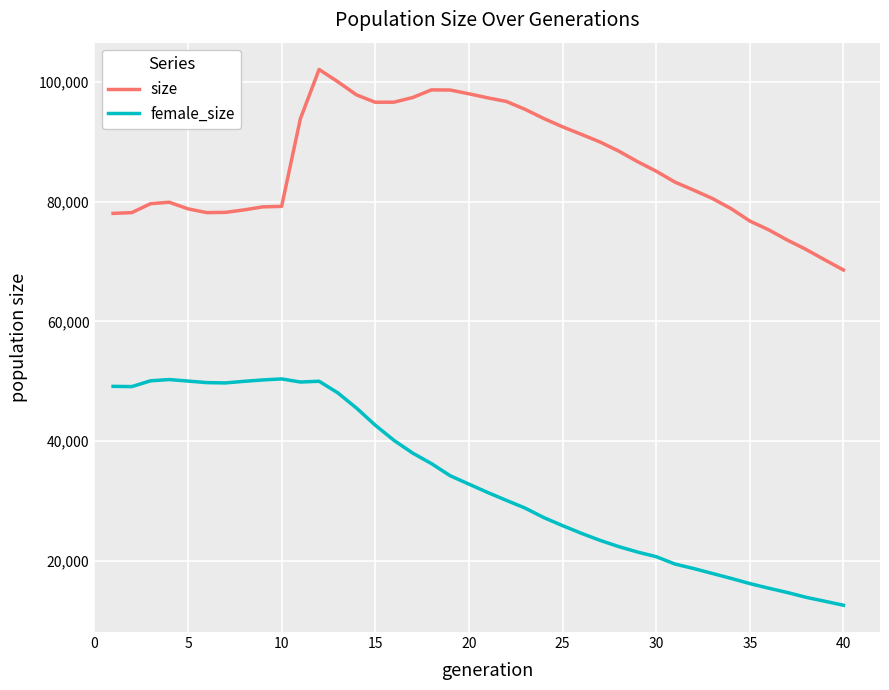

Rank the series by their average value, from highest to lowest.

size, female_size